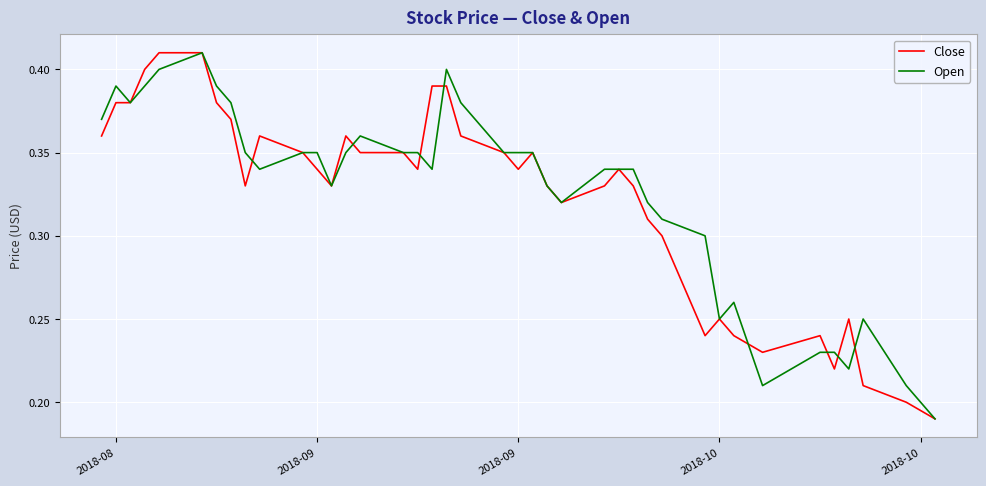

Is this an area chart (filled region under the line)?

No